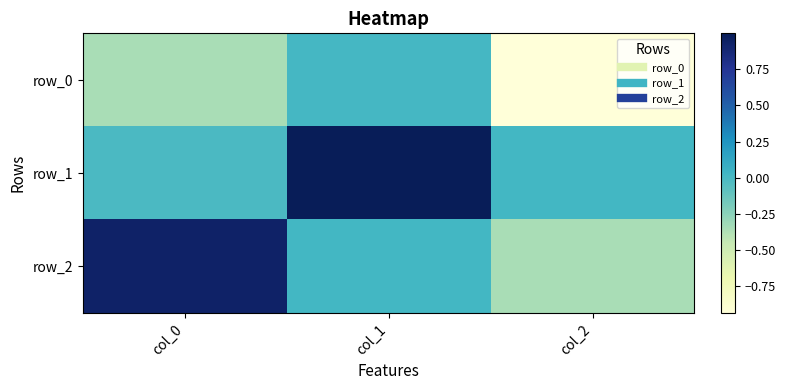

Rank the series at col_0 from highest to lowest value.

row_2, row_1, row_0